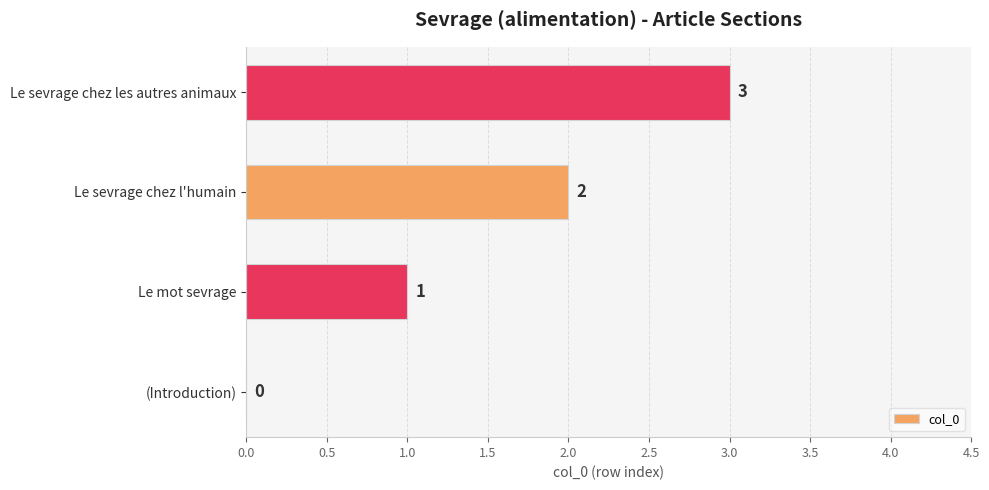

Count the number of categories in the chart.

4